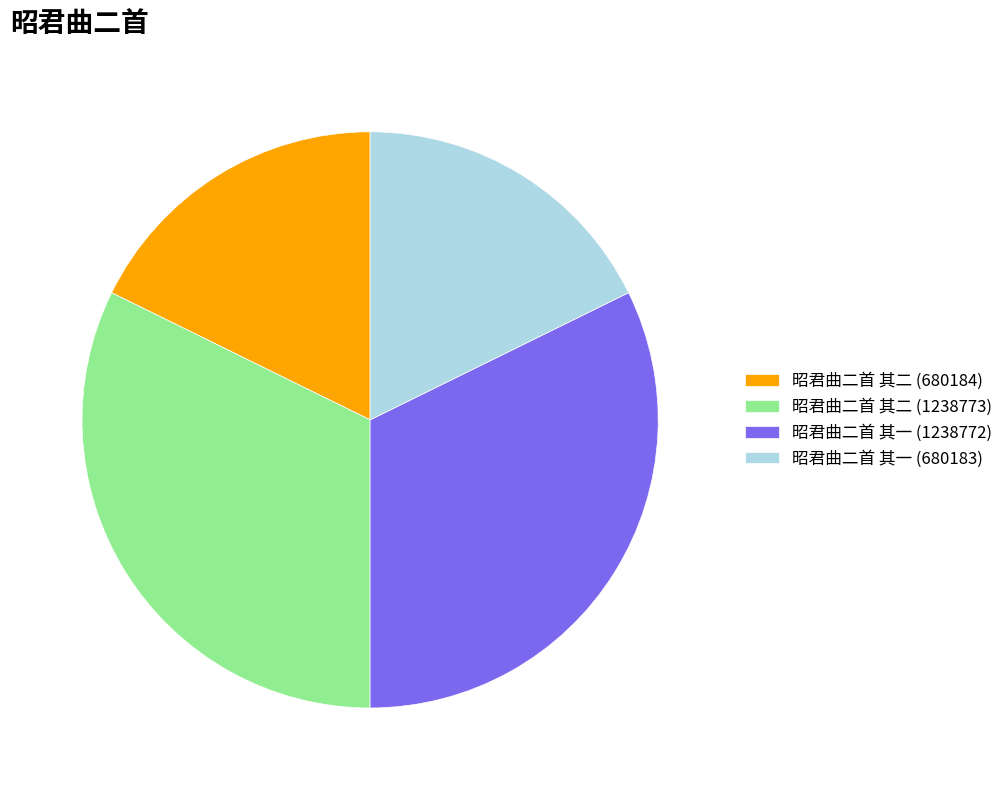

Which has a higher value, 昭君曲二首 其二 (680184) or 昭君曲二首 其一 (1238772)?

昭君曲二首 其一 (1238772)